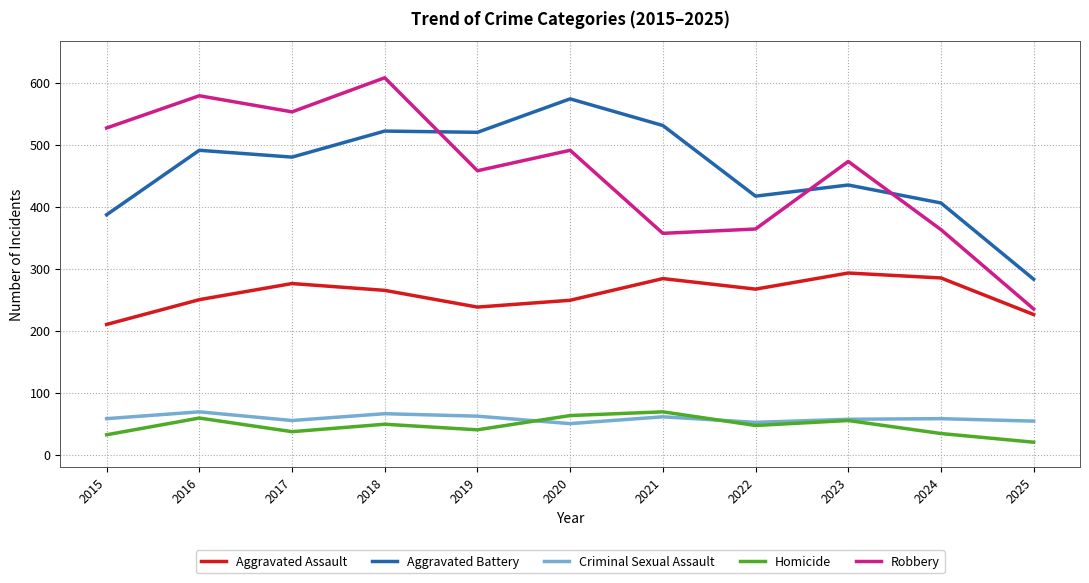

What is the difference between the Aggravated Battery values at 2018 and 2022?

105